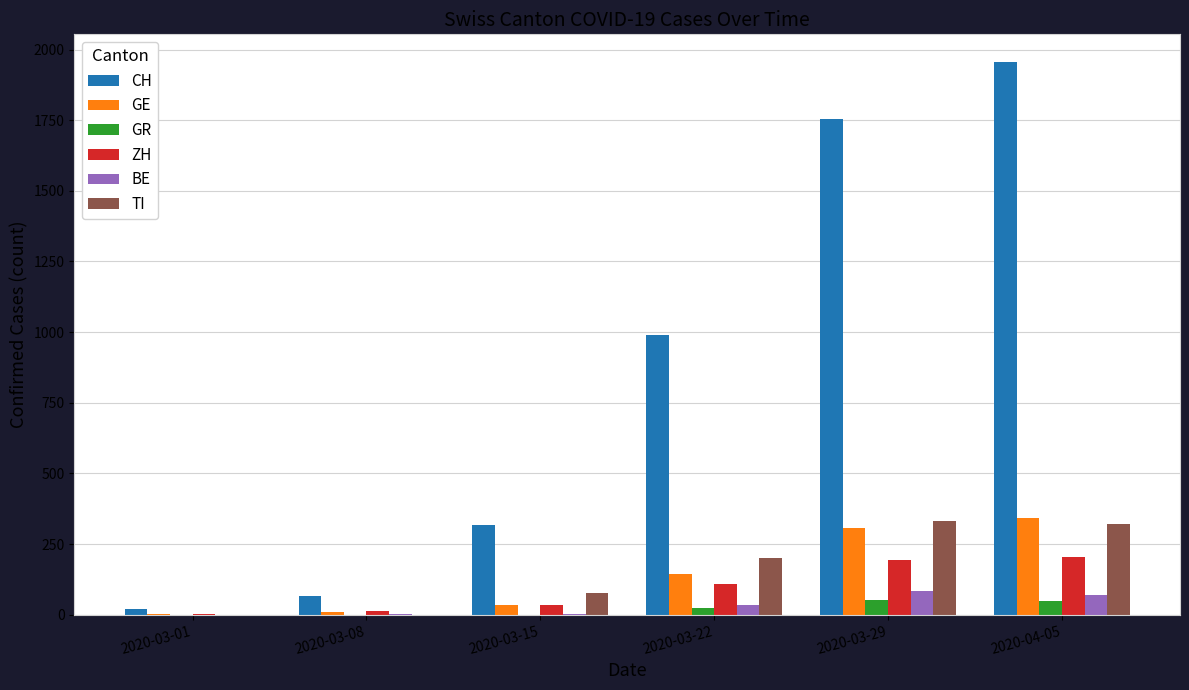

What is the highest value of the GE series?

342